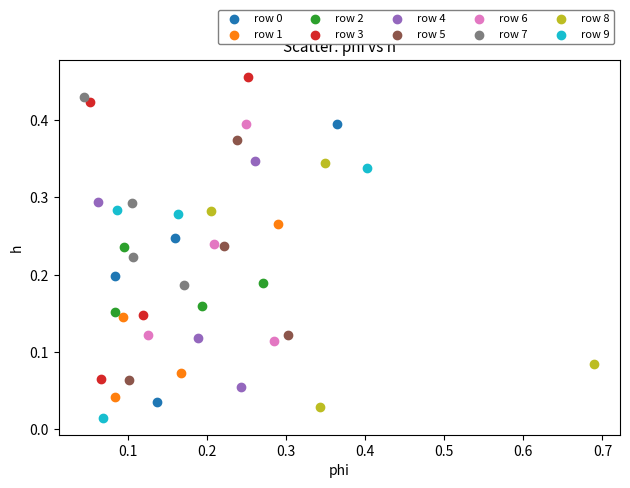

Which series reaches the maximum Y coordinate?

row 3